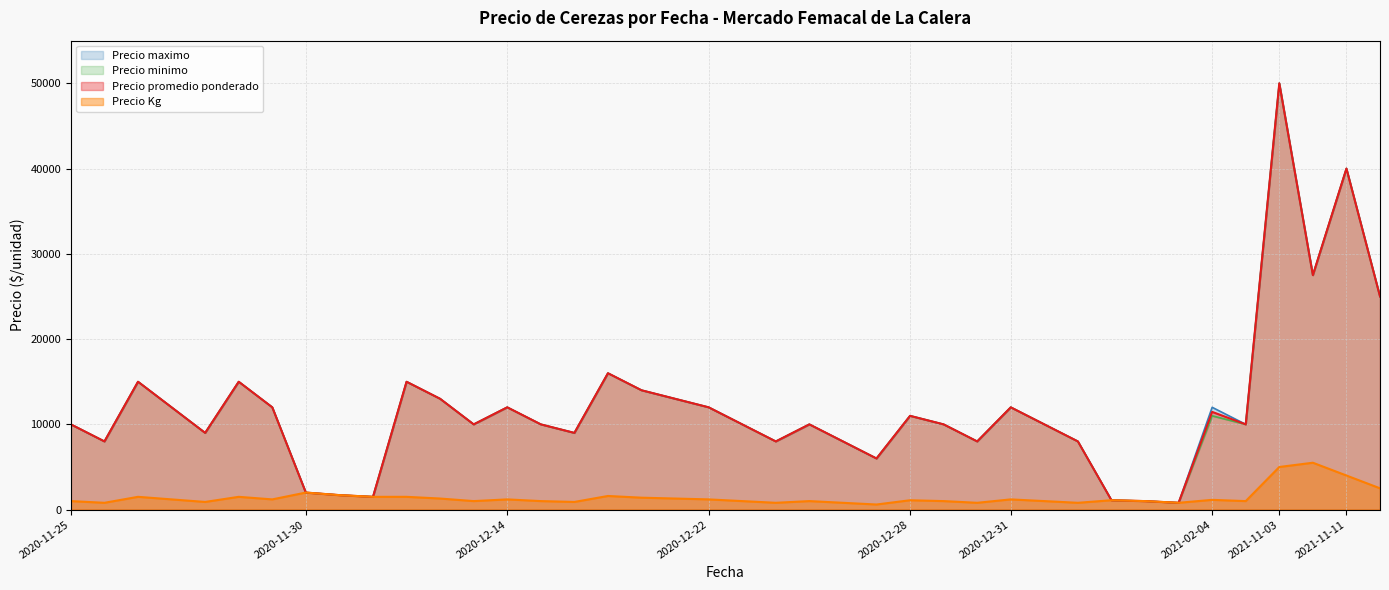

How many interior local valleys does the Precio minimo series have?

10